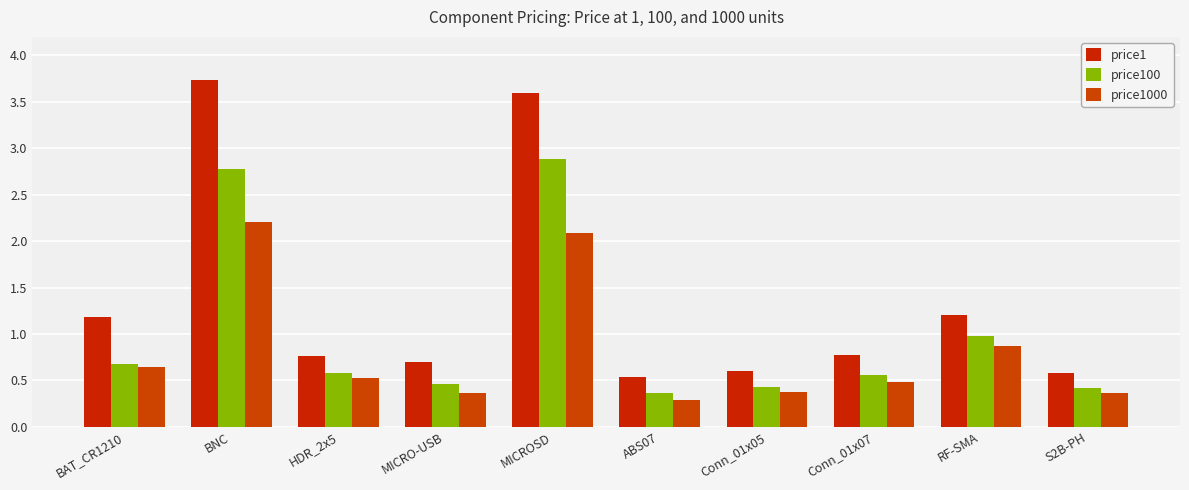

What is the average value of the price100 series?

1.0